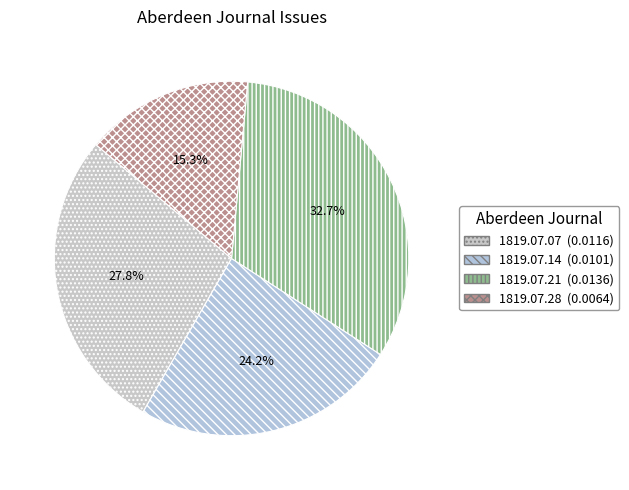

What is the smallest slice in the pie chart?

1819.07.28_AberdeenJournal